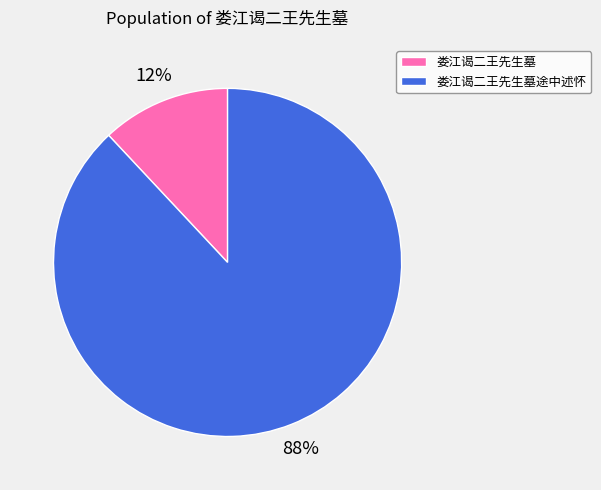

To the nearest percent, what is the difference between the largest and smallest slice percentages?

76%